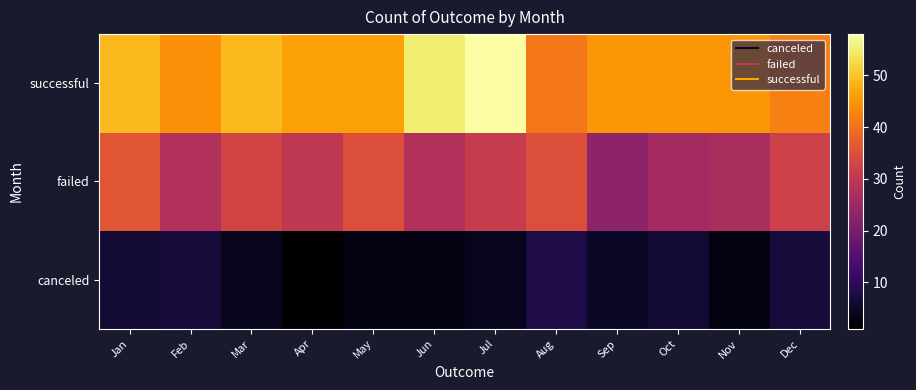

What is the maximum value shown in the chart?

58